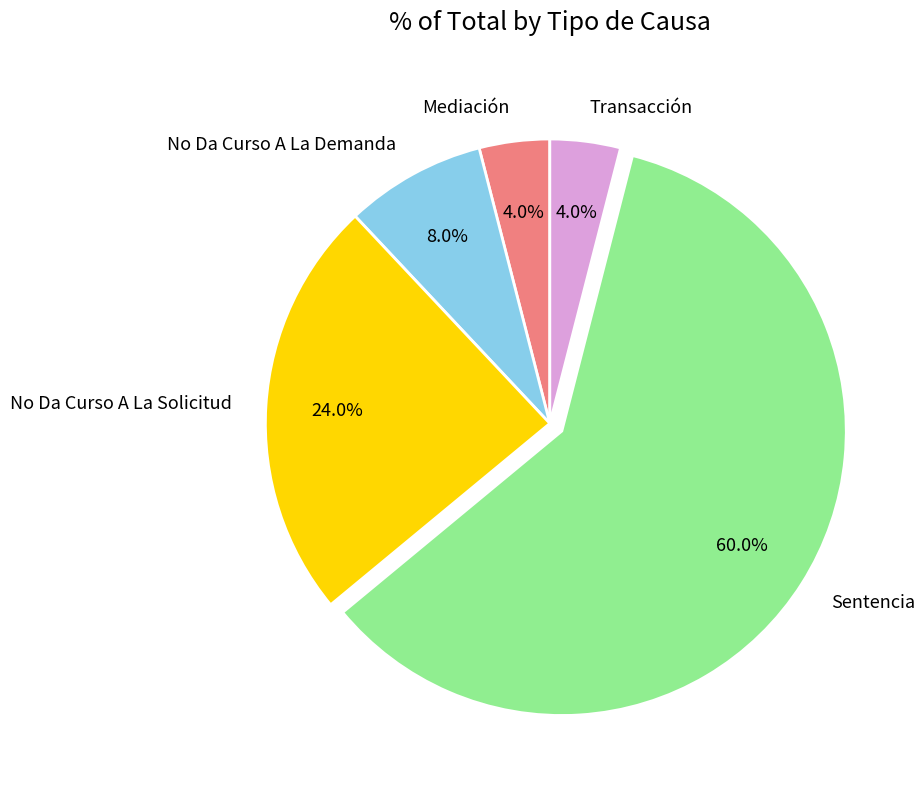

Does Sentencia account for over 50% of the chart?

Yes